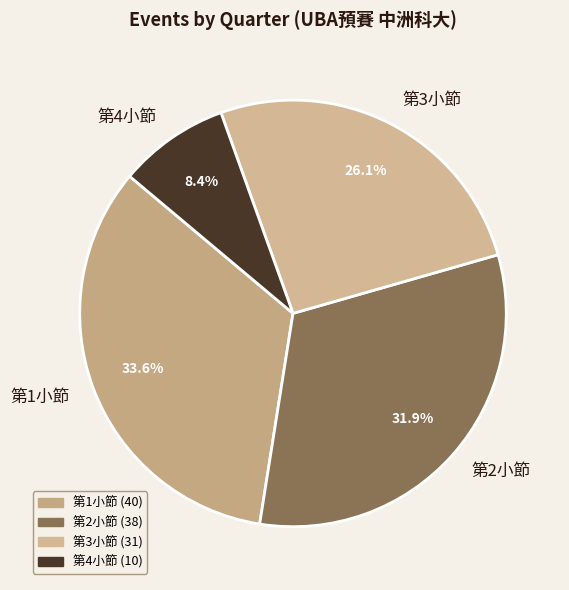

To the nearest percent, what percentage of the pie is 第4小節?

8%